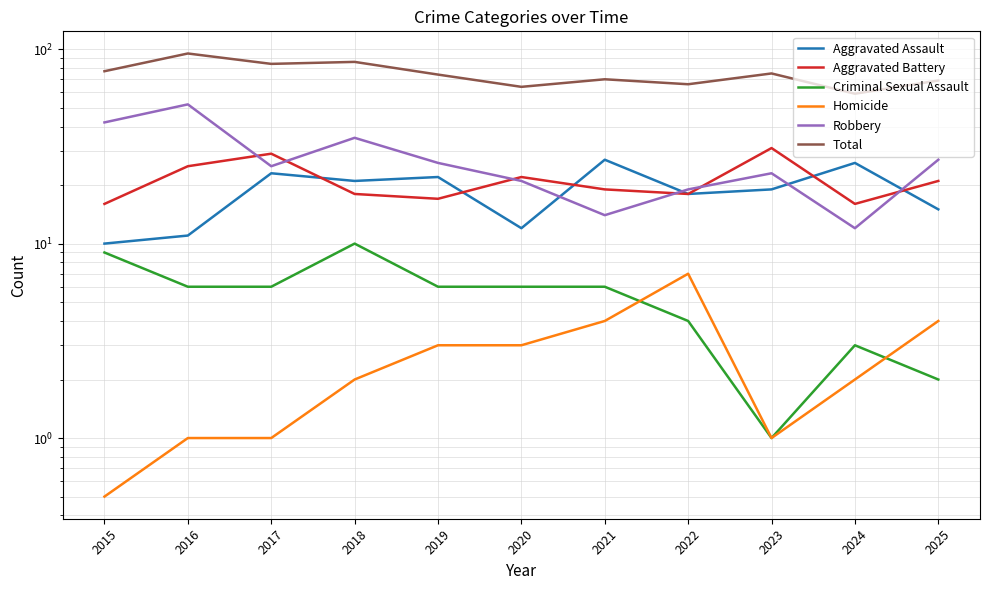

Read the Total value at 2022.

66.0